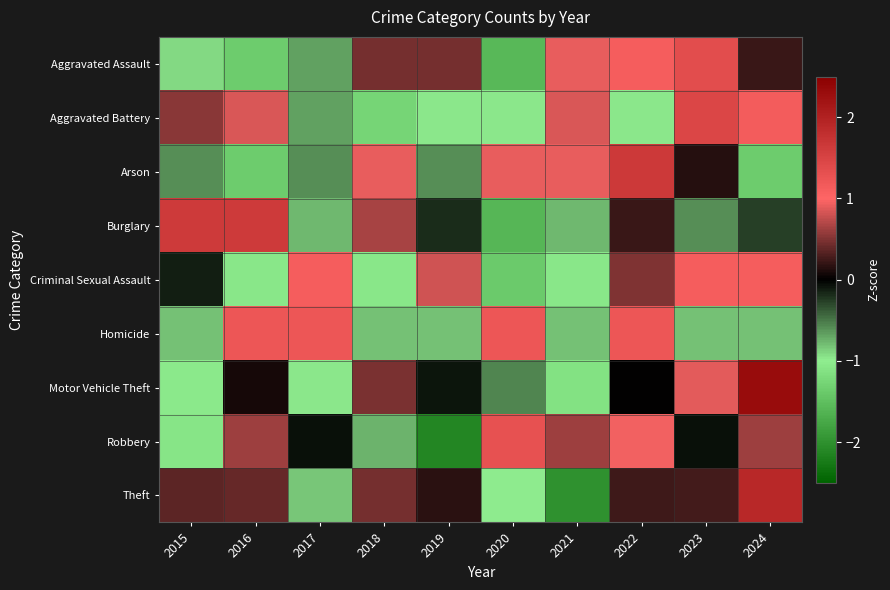

Reading right to left, list all the values displayed in this chart.

Aggravated Assault: 2024=0.2	2023=1.4	2022=1.1	2021=0.9	2020=-1.6	2019=0.5	2018=0.5	2017=-0.7	2016=-1.4	2015=-0.9
Aggravated Battery: 2024=1.1	2023=1.4	2022=-1.0	2021=0.8	2020=-1.0	2019=-1.0	2018=-1.3	2017=-0.7	2016=0.8	2015=0.5
Arson: 2024=-1.4	2023=0.2	2022=1.7	2021=0.9	2020=0.9	2019=-0.6	2018=0.9	2017=-0.6	2016=-1.4	2015=-0.6
Burglary: 2024=-0.3	2023=-0.6	2022=0.2	2021=-0.8	2020=-1.6	2019=-0.2	2018=0.6	2017=-0.8	2016=1.6	2015=1.6
Criminal Sexual Assault: 2024=1.1	2023=1.1	2022=0.5	2021=-1.1	2020=-1.4	2019=0.8	2018=-1.1	2017=1.1	2016=-1.1	2015=-0.1
Homicide: 2024=-0.8	2023=-0.8	2022=1.2	2021=-0.8	2020=1.2	2019=-0.8	2018=-0.8	2017=1.2	2016=1.2	2015=-0.8
Motor Vehicle Theft: 2024=2.3	2023=0.9	2022=0.0	2021=-1.1	2020=-0.6	2019=-0.1	2018=0.5	2017=-1.0	2016=0.1	2015=-1.0
Robbery: 2024=0.6	2023=-0.1	2022=1.0	2021=0.6	2020=1.3	2019=-2.1	2018=-0.8	2017=-0.1	2016=0.6	2015=-1.1
Theft: 2024=1.9	2023=0.3	2022=0.2	2021=-2.0	2020=-1.0	2019=0.2	2018=0.5	2017=-0.8	2016=0.4	2015=0.4